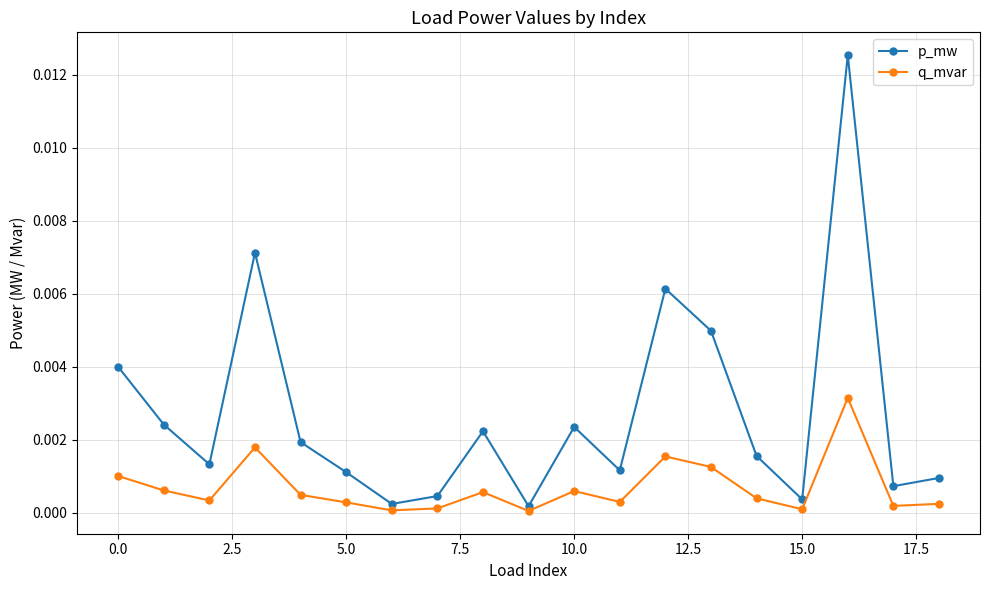

True or false: p_mw has more than 2 interior local peaks.

True